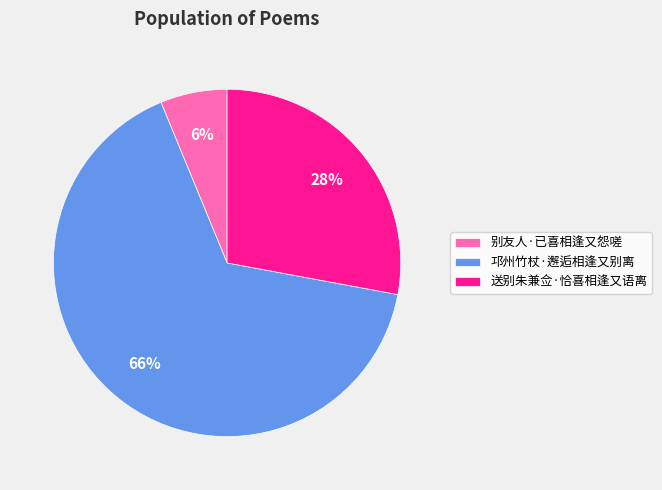

Does 邛州竹杖·邂逅相逢又别离 account for over 50% of the chart?

Yes